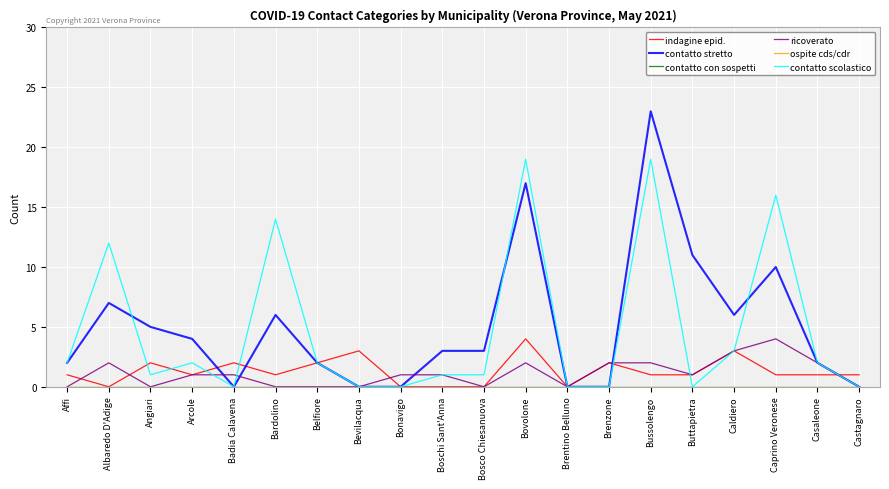

Is this an area chart (filled region under the line)?

No